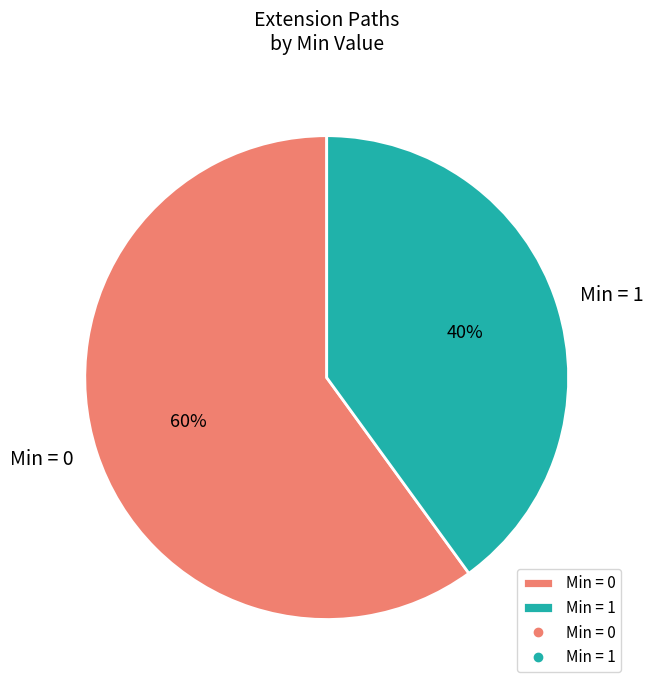

The Min = 1 slice represents 40% of the pie. True or false?

True